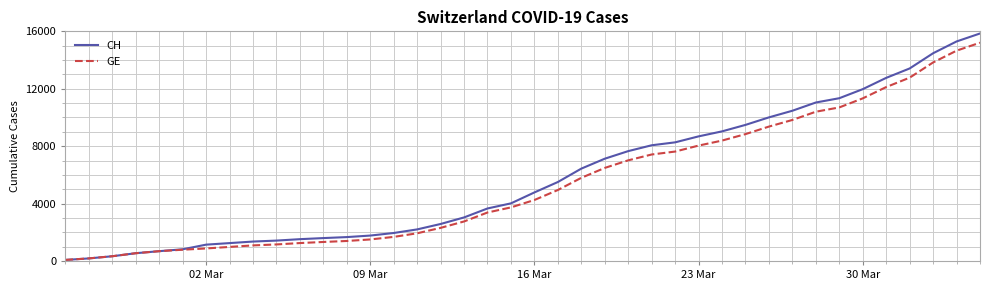

What is the maximum value shown in the chart?

15850